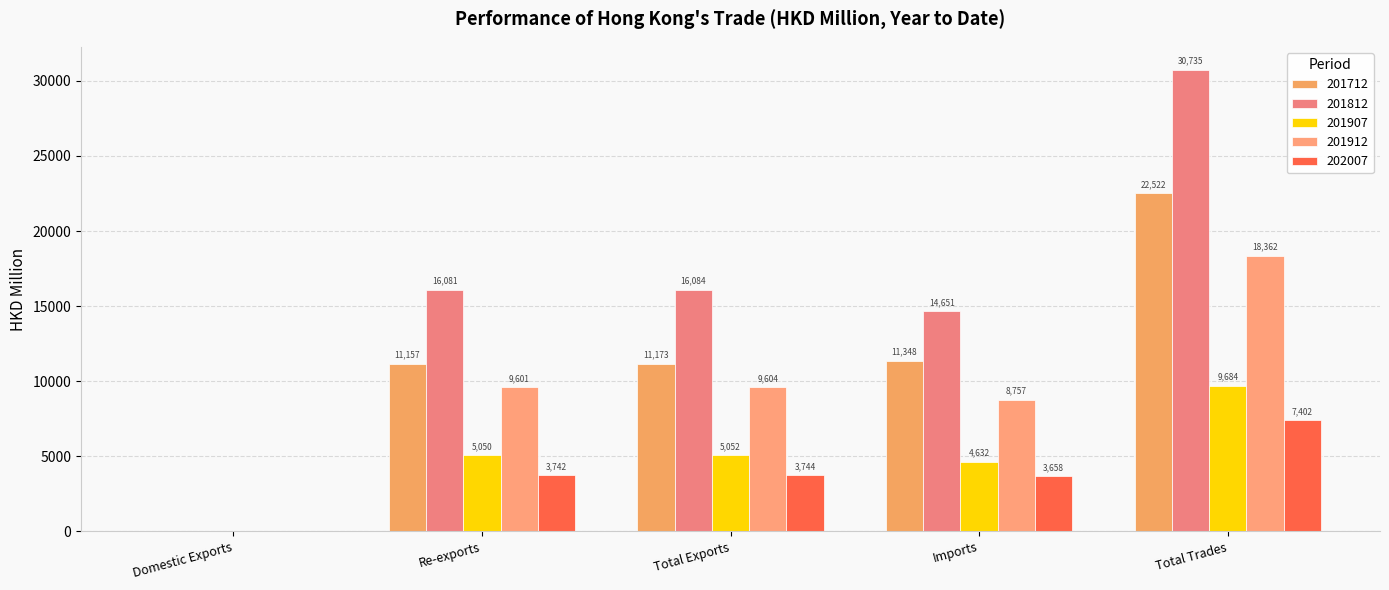

What is the label of the 4th bar from the right?

Re-exports